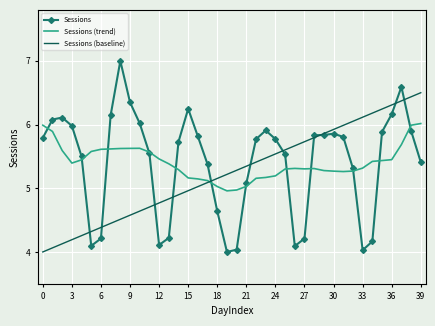

True or false: Sessions and Sessions (trend) cross at least once.

True